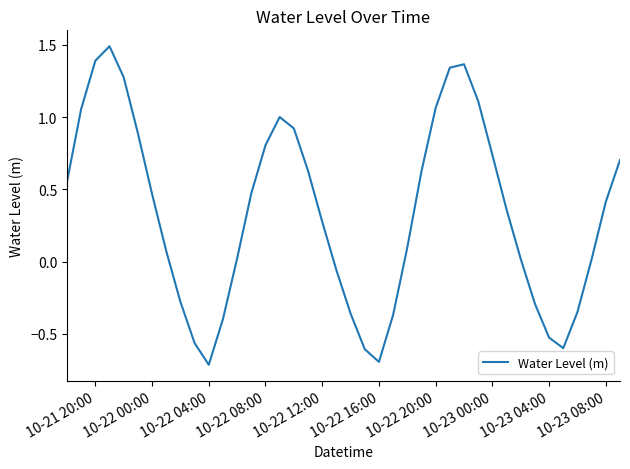

How many values are above zero?

27